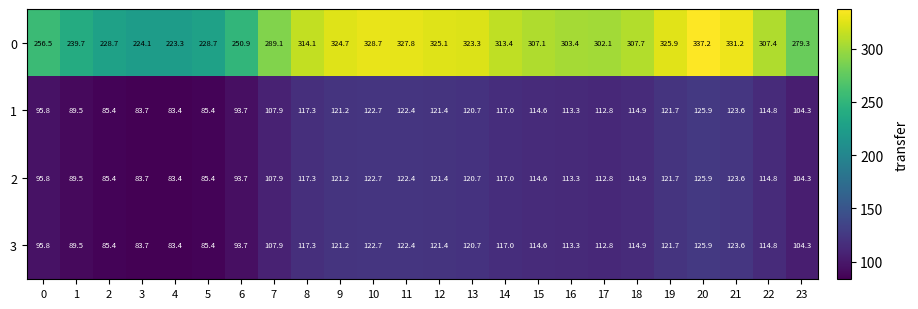

At which label does 1 first exceed 114?

8